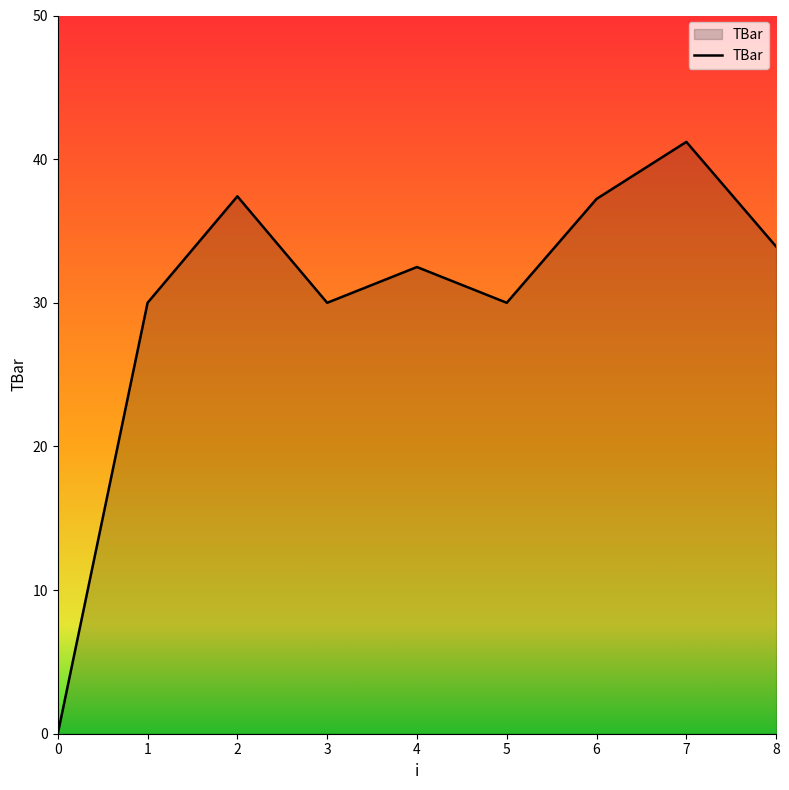

Where is the first local minimum?

3